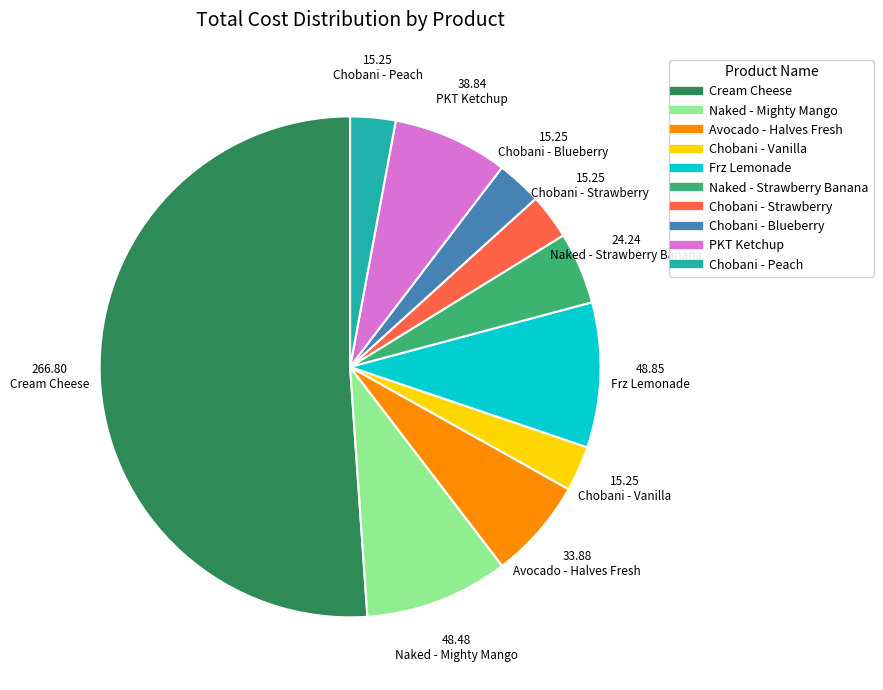

Which category accounts for the majority?

Cream Cheese